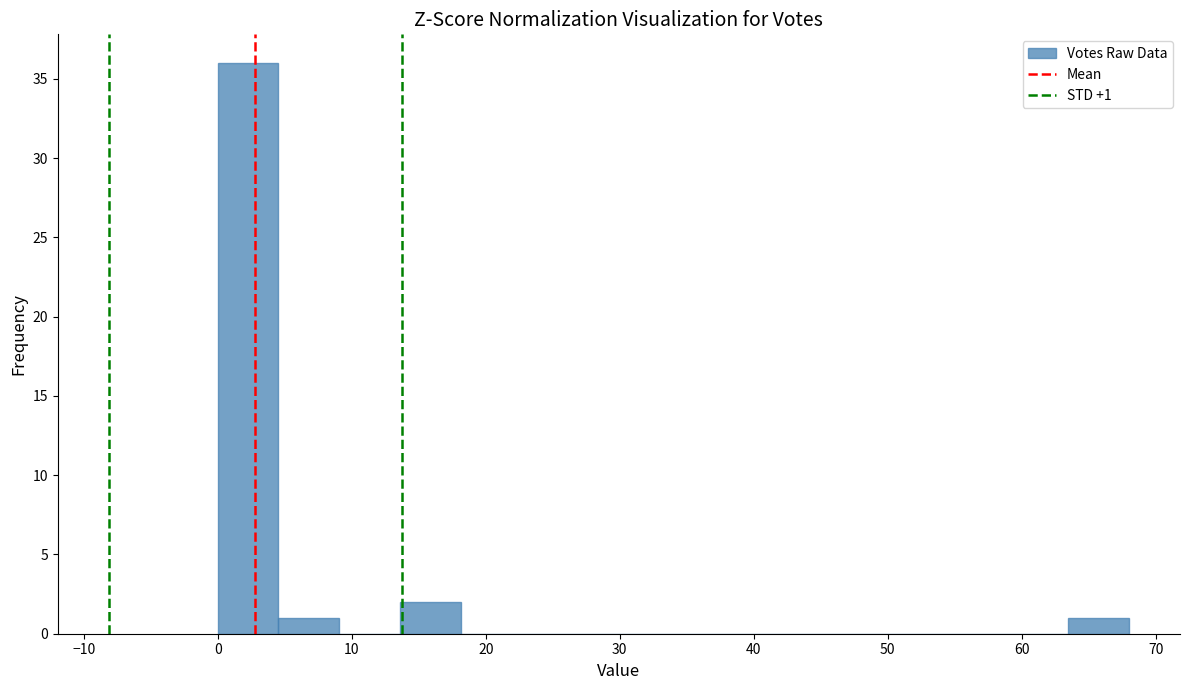

Which range on the x-axis has the tallest bar?

0 to 5